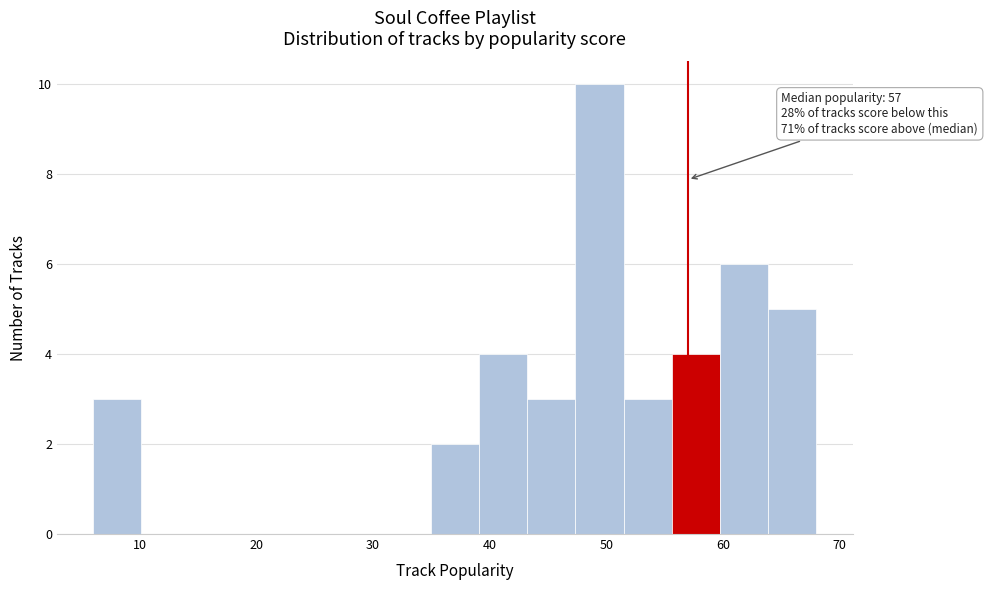

Which range on the x-axis has the tallest bar?

47 to 51